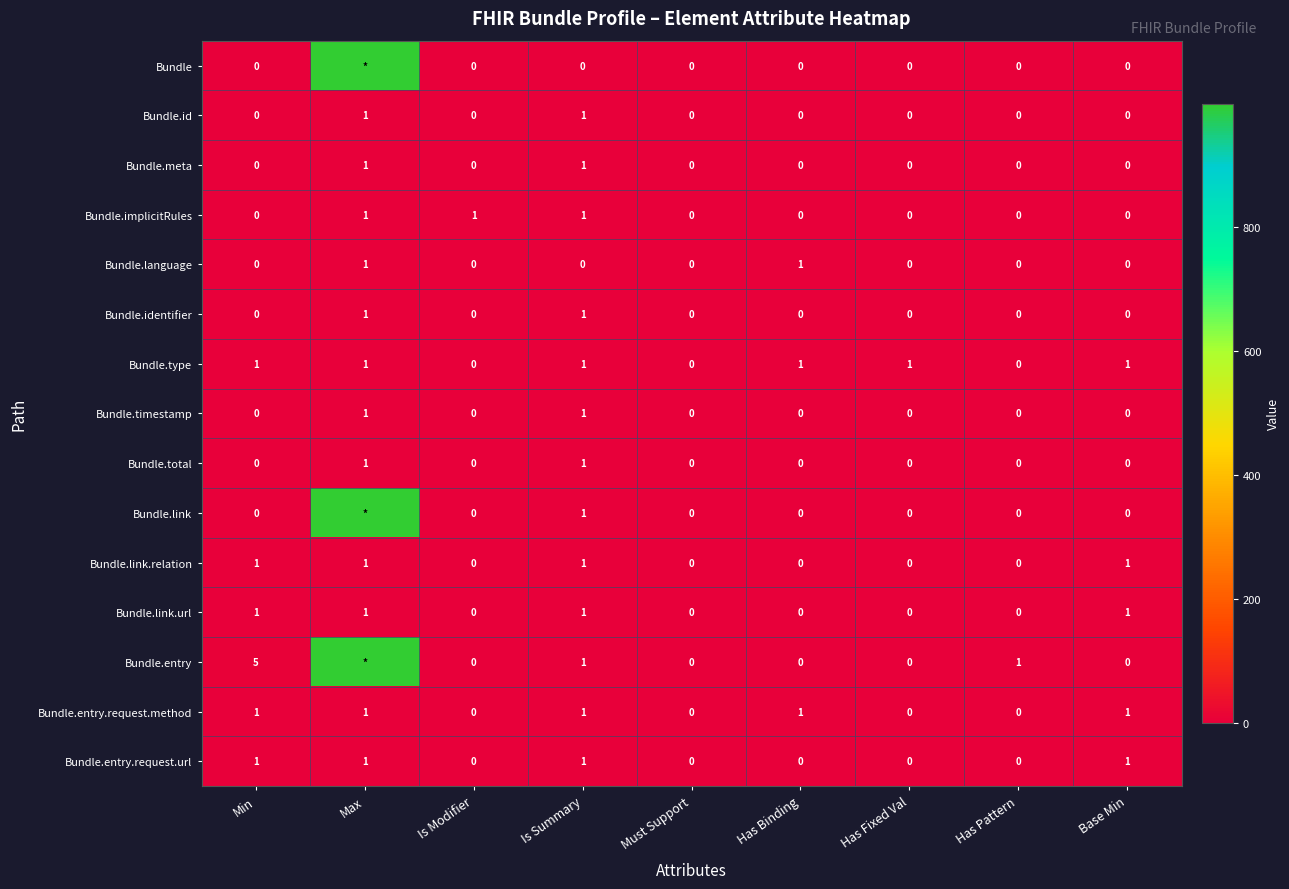

What is the difference between the maximum and minimum values in the Bundle.meta series?

1